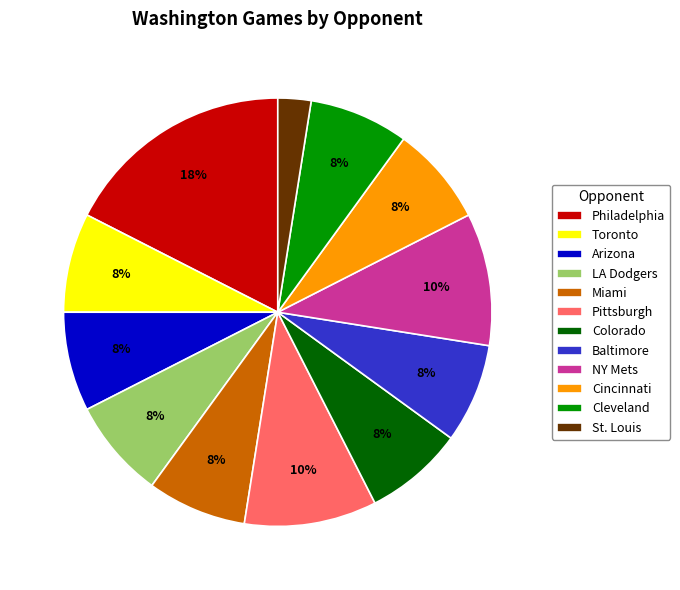

How many slices are in this pie chart?

12